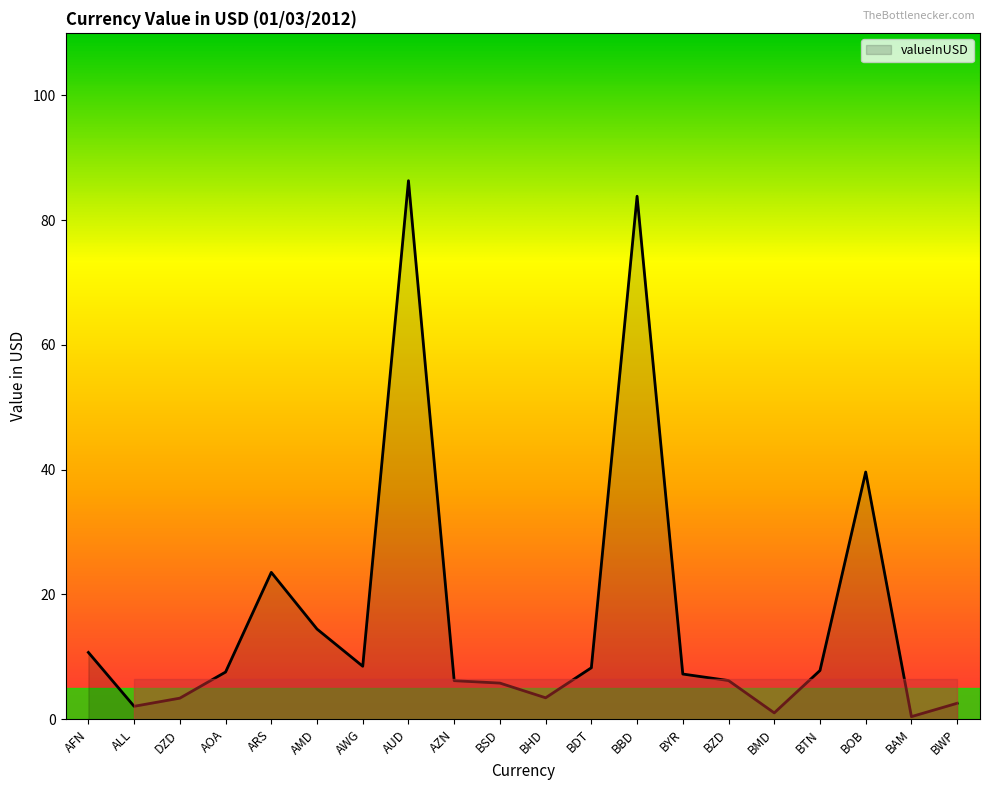

What position from the right is BBD?

8